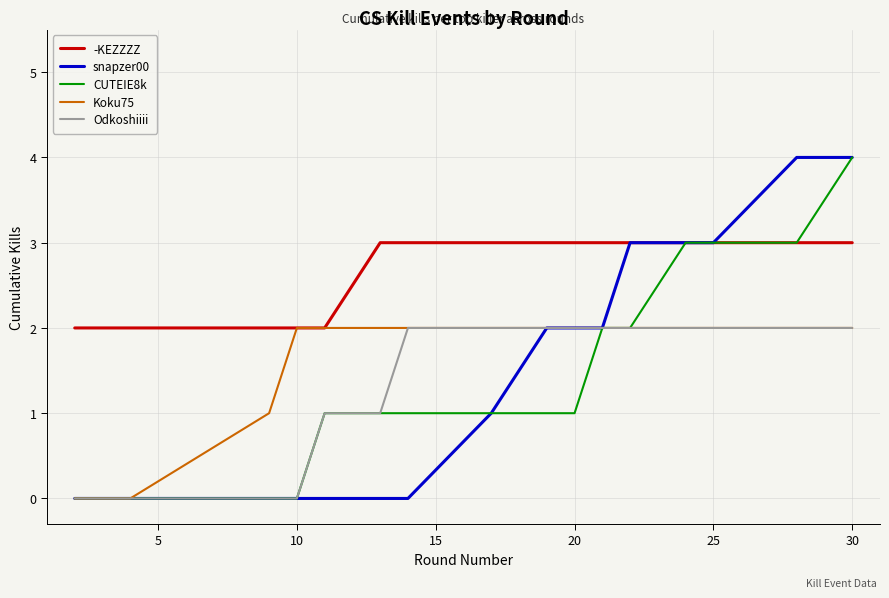

Count the CUTEIE8k values in the range 1 to 3.

11